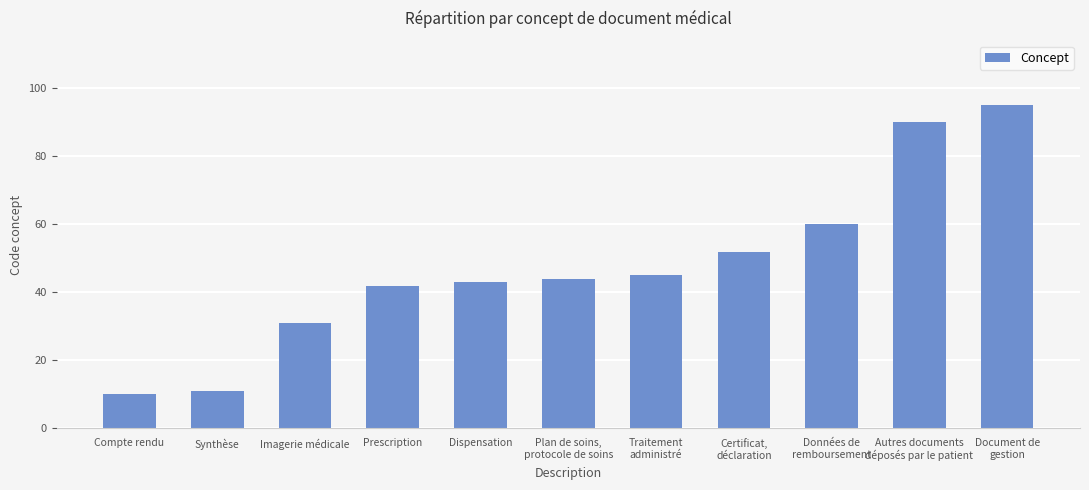

Rank the categories by value from highest to lowest.

Document de
gestion, Autres documents
déposés par le patient, Données de
remboursement, Certificat,
déclaration, Traitement
administré, Plan de soins,
protocole de soins, Dispensation, Prescription, Imagerie médicale, Synthèse, Compte rendu